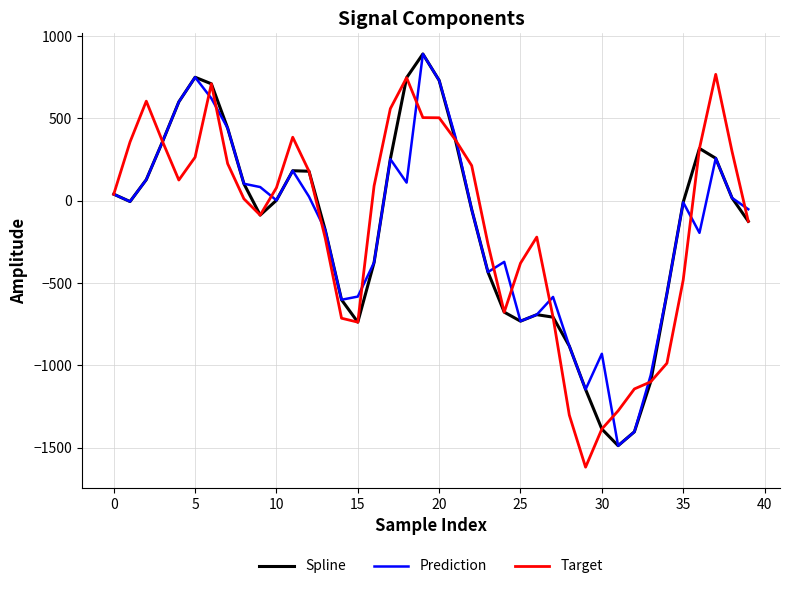

What is the highest value of the Target series?

767.2